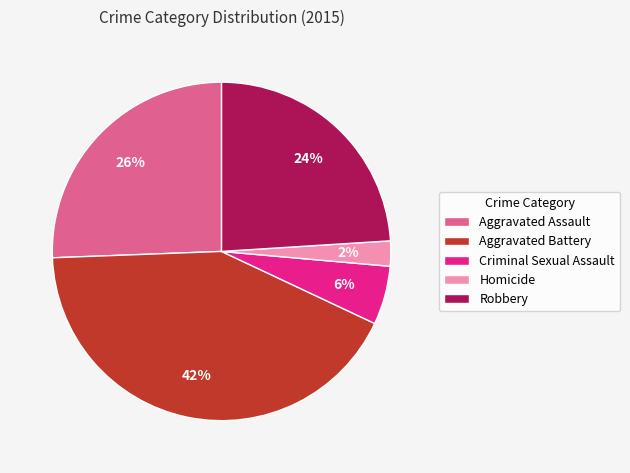

To the nearest percent, what is the difference between the largest and smallest slice percentages?

40%